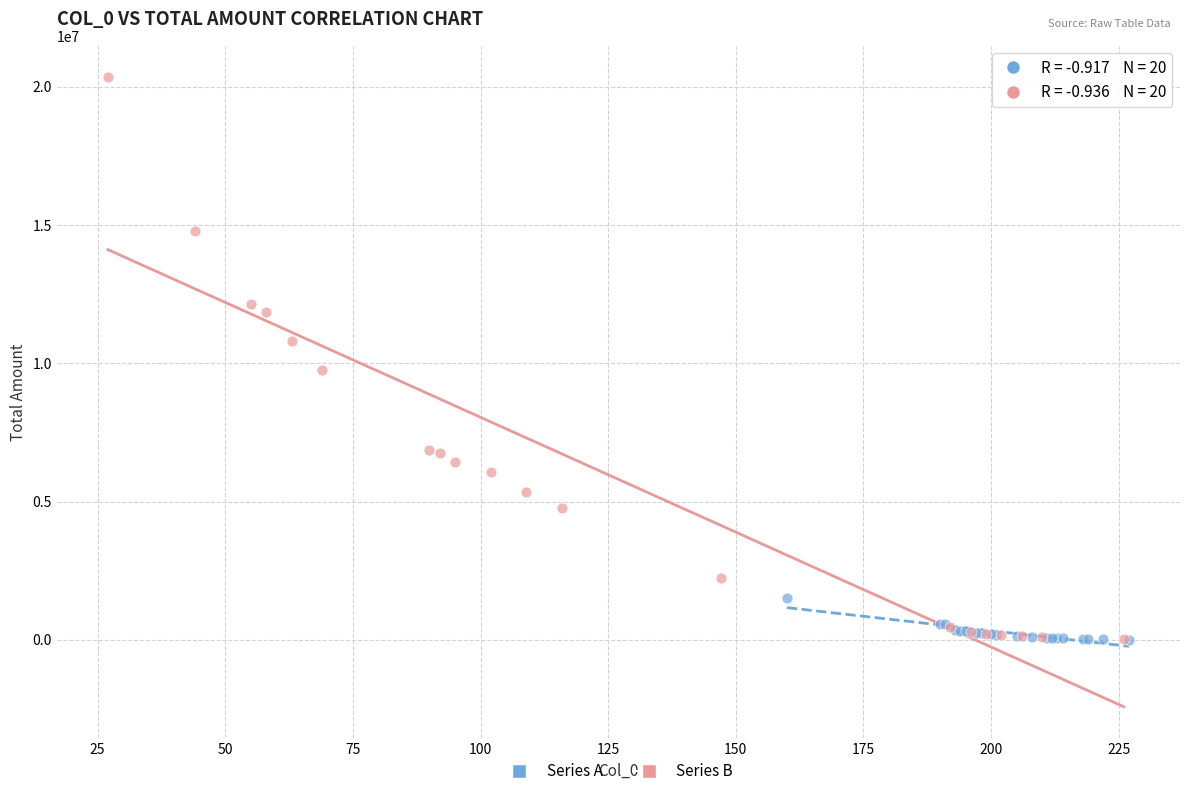

Which series reaches the maximum Y coordinate?

Series B